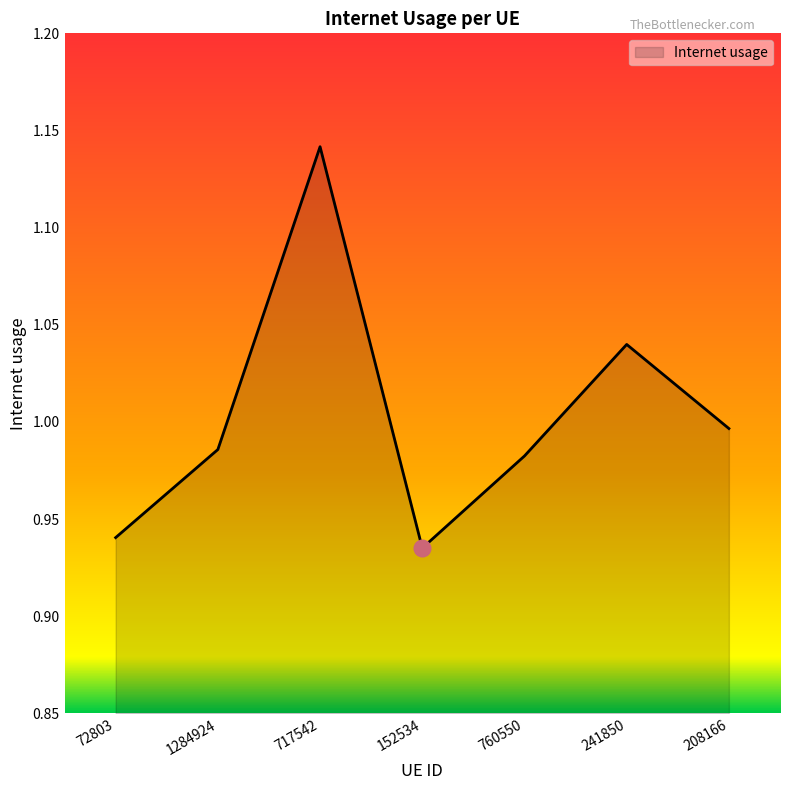

How many distinct data groups are displayed?

1